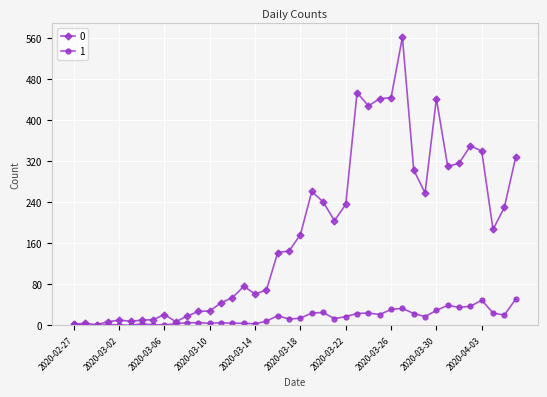

True or false: 1 has more than 0 points higher than both neighbors.

True